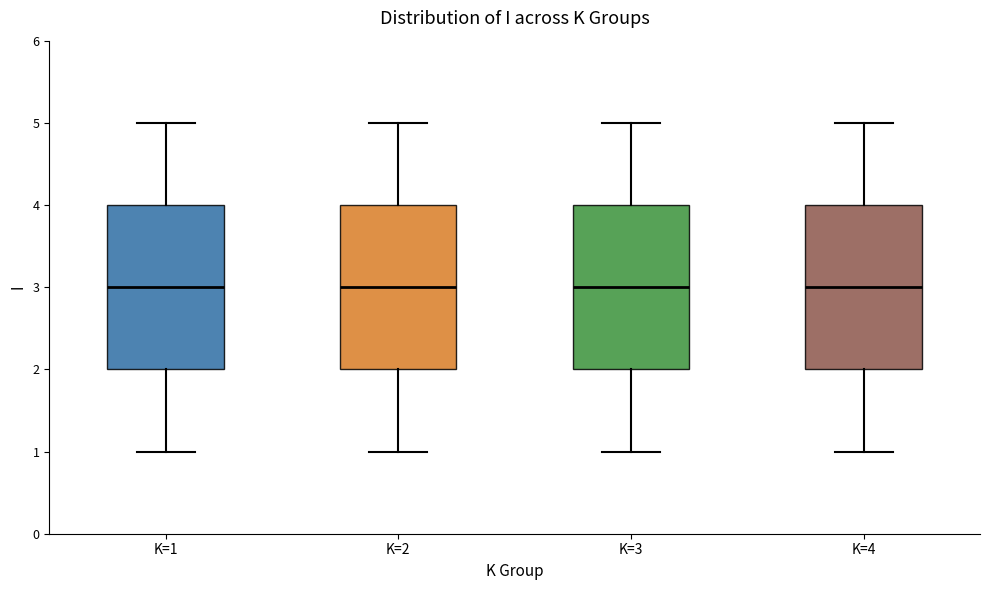

Where is the upper edge of the box for K=1 on the y-axis? The values are not printed on the chart, so give them approximately, as read against the axis.

4